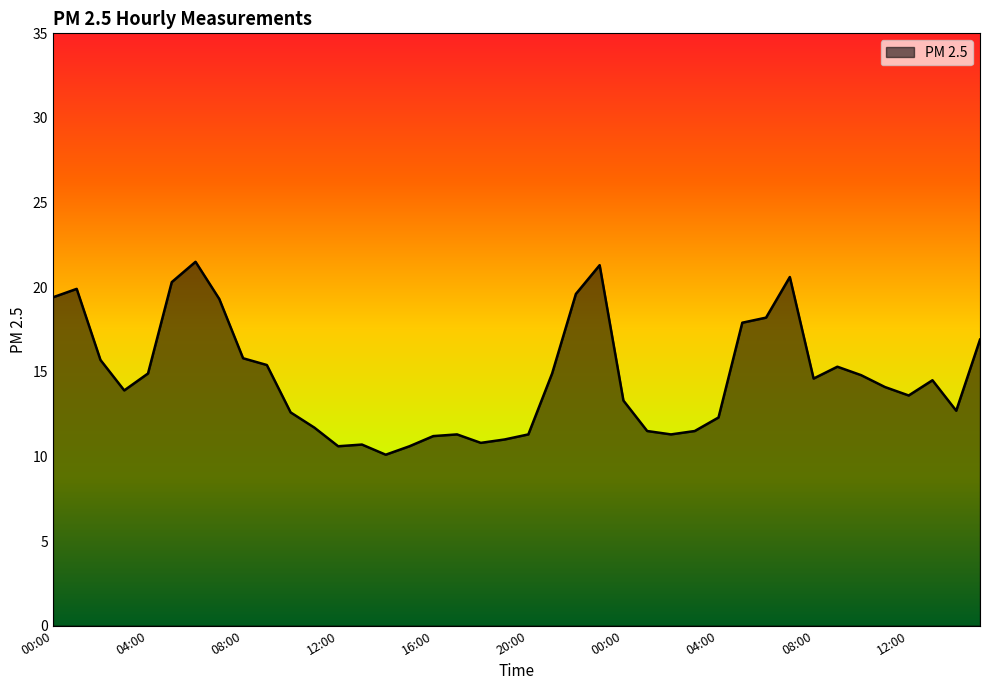

What is the minimum value shown in the chart?

10.1